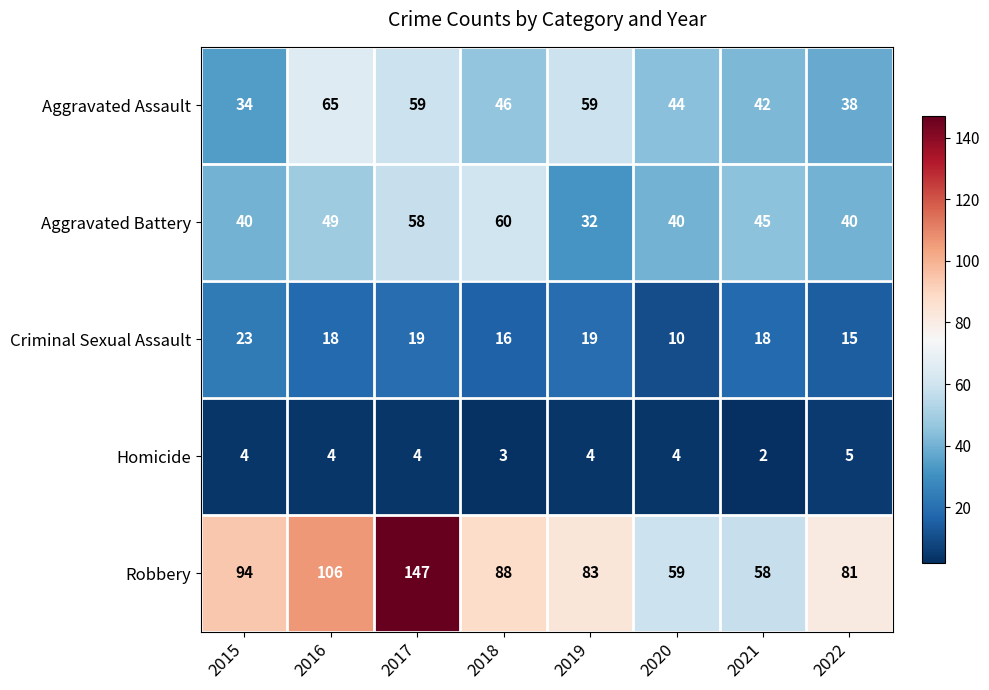

At 2016, list the series in order from smallest to largest.

Homicide, Criminal Sexual Assault, Aggravated Battery, Aggravated Assault, Robbery